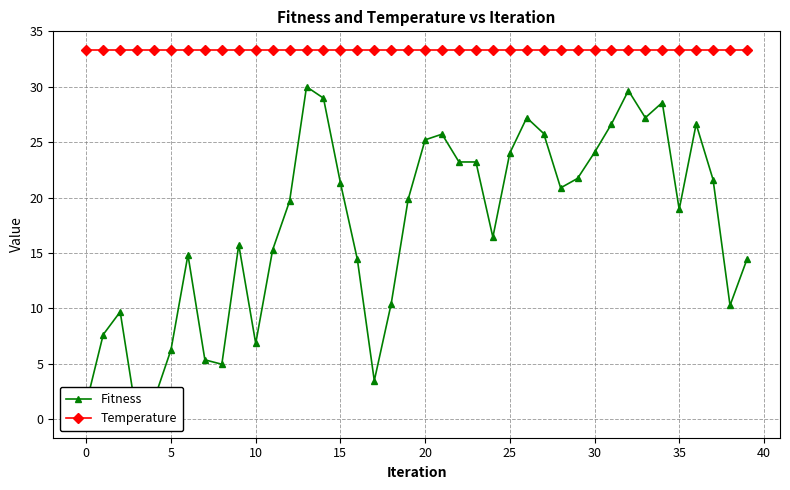

What is the label of the 27th point from the right?

13